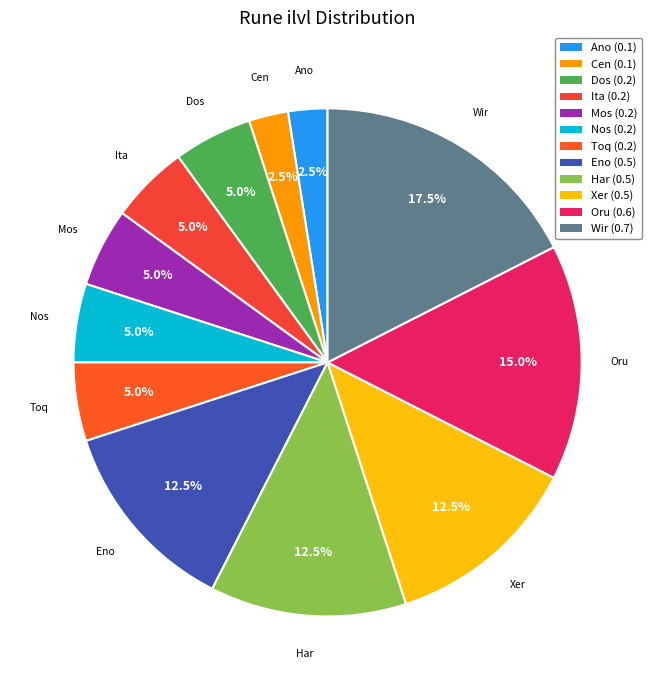

Count the number of slices in the pie.

12